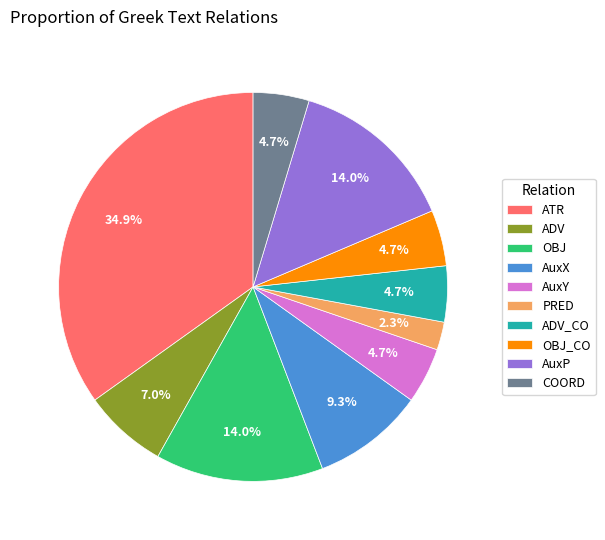

Combined, do PRED and OBJ account for over 50%?

No